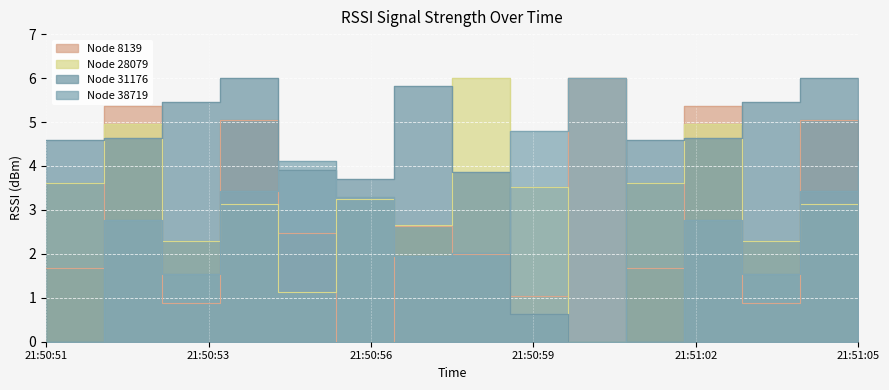

What is the highest value of the 8139 series?

6.0